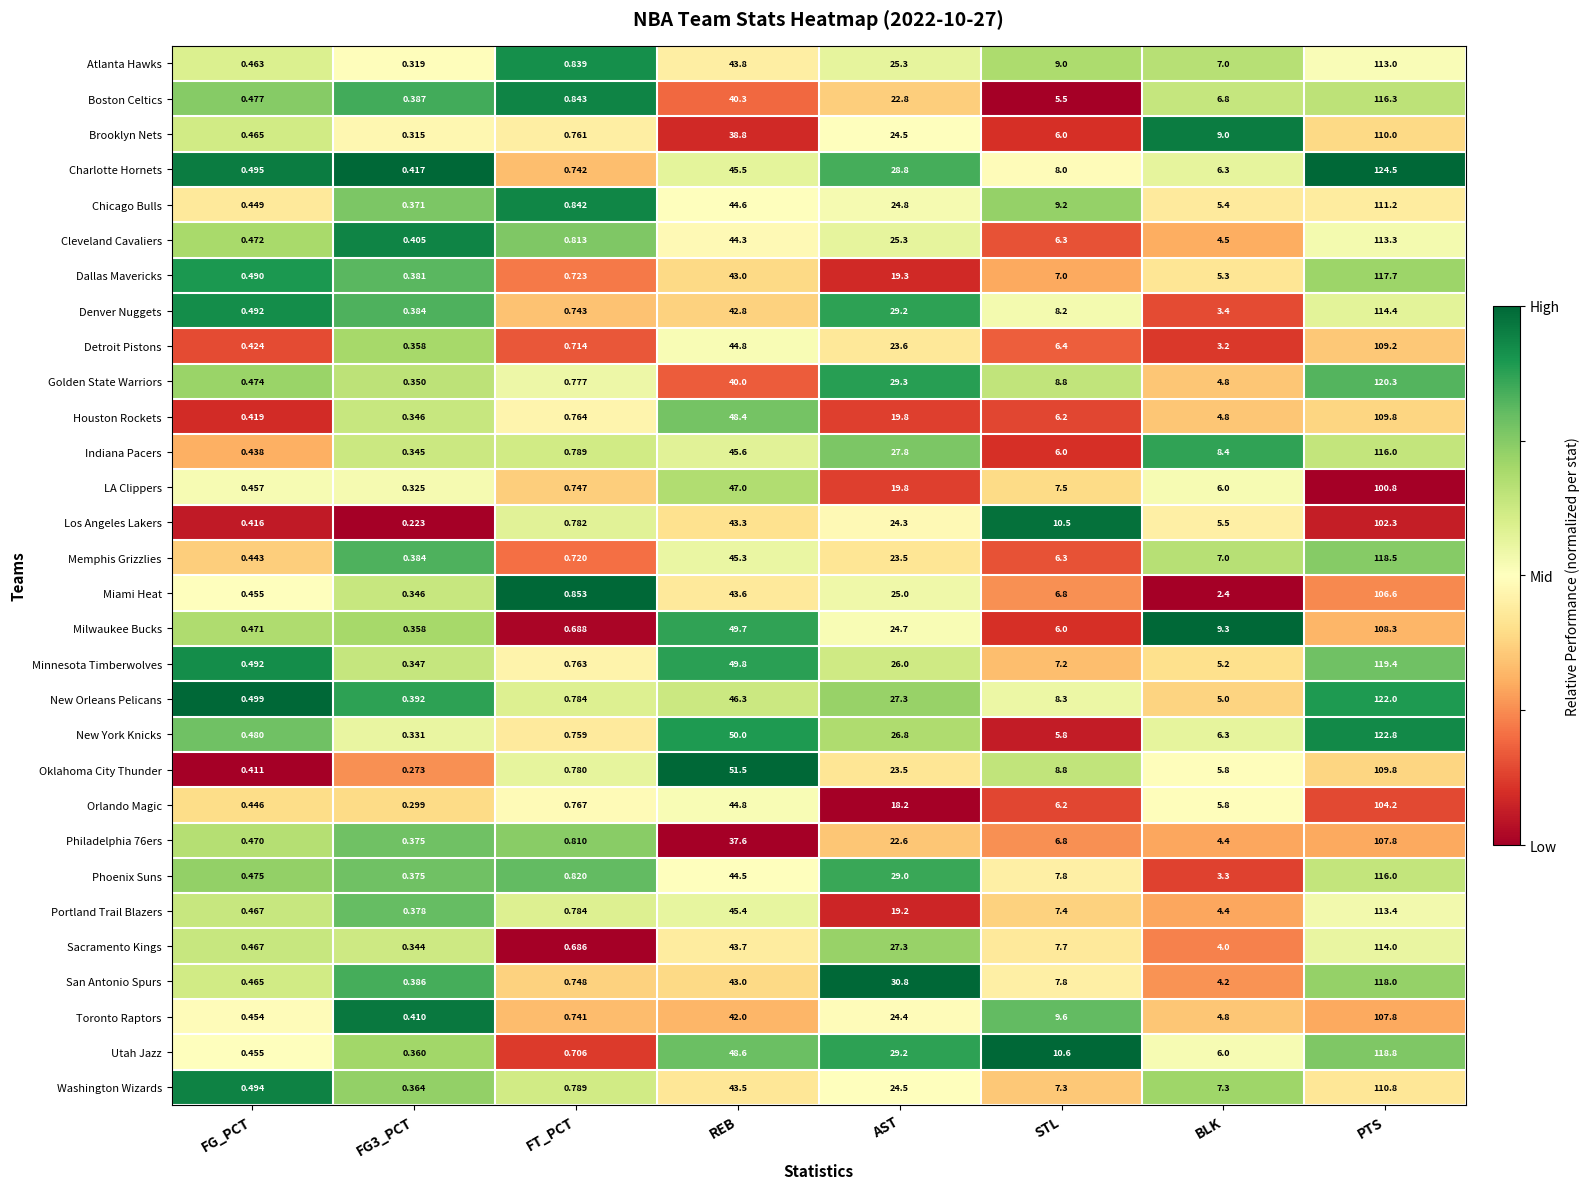

How many data points in Miami Heat are less than 6?

4